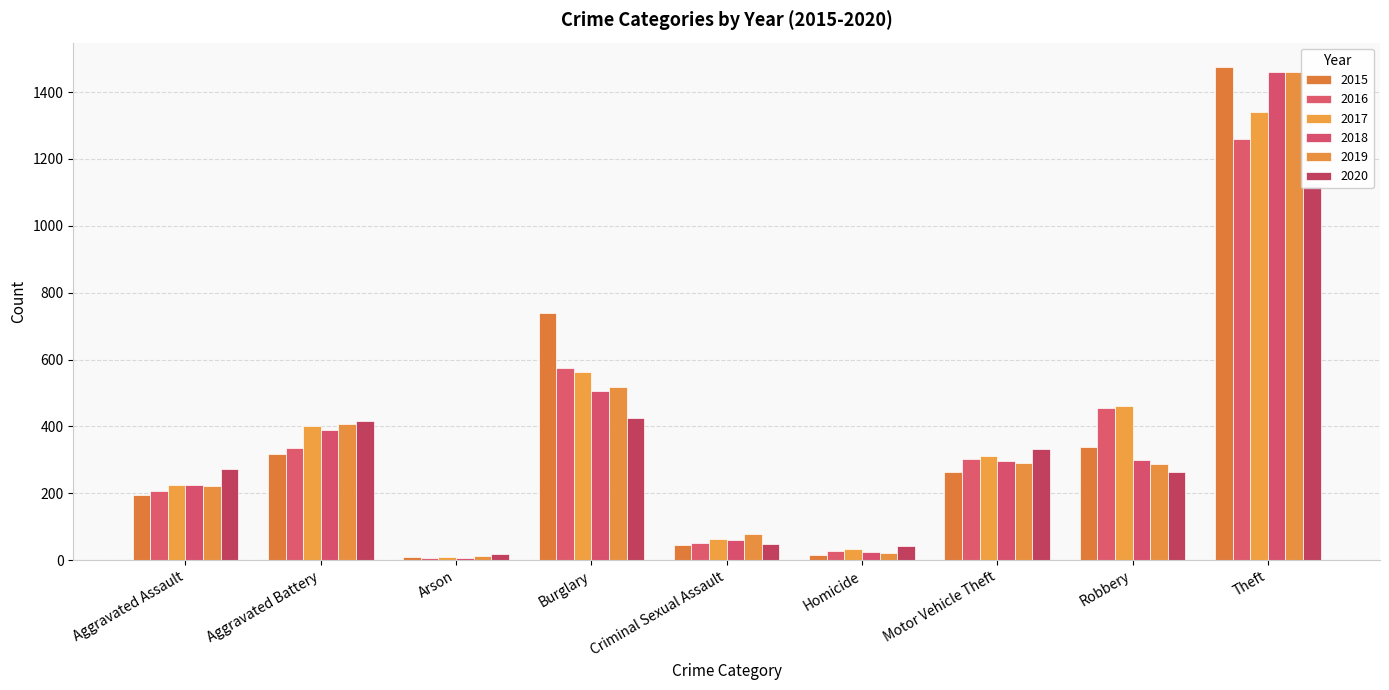

What is the difference between the 2018 values at Criminal Sexual Assault and Aggravated Assault?

165